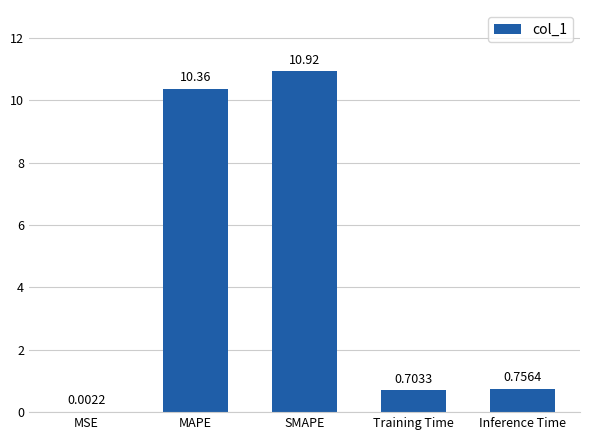

Which category has the highest value across all series?

SMAPE